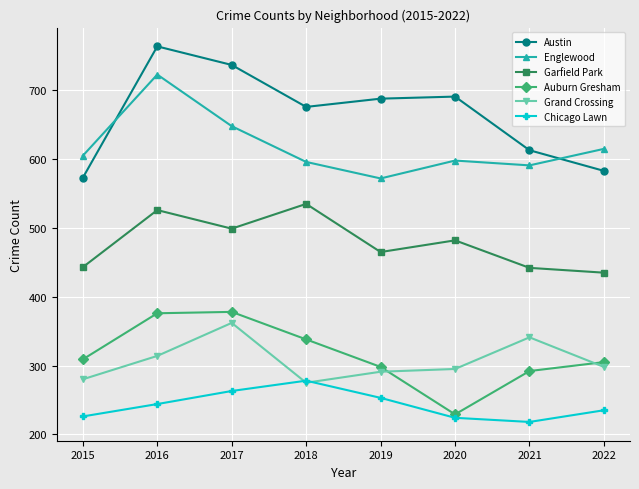

Which series has the largest range (max minus min)?

Austin